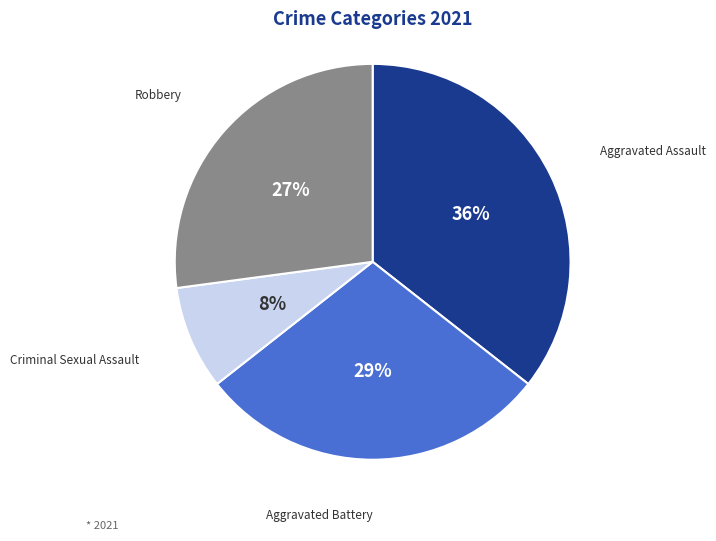

Is the sum of Aggravated Battery and Aggravated Assault greater than half?

Yes